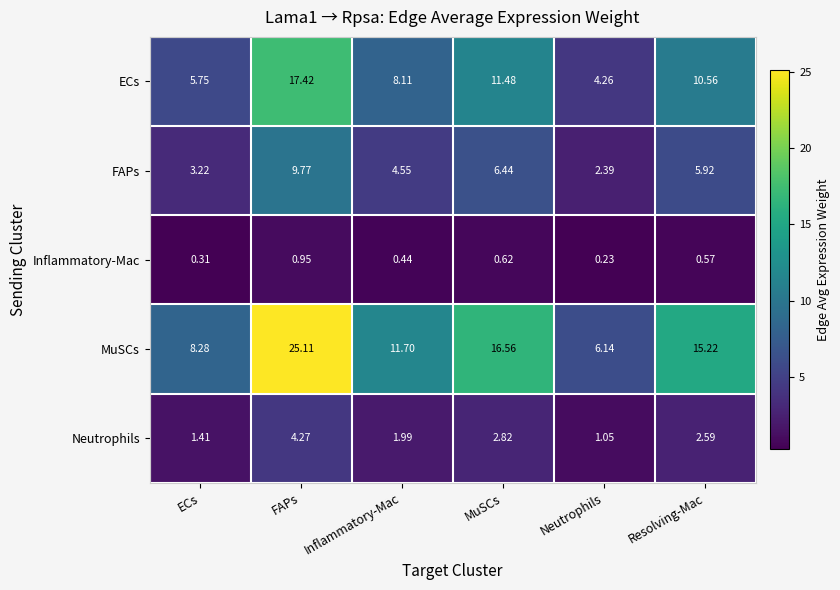

Which series has the widest spread of values?

MuSCs